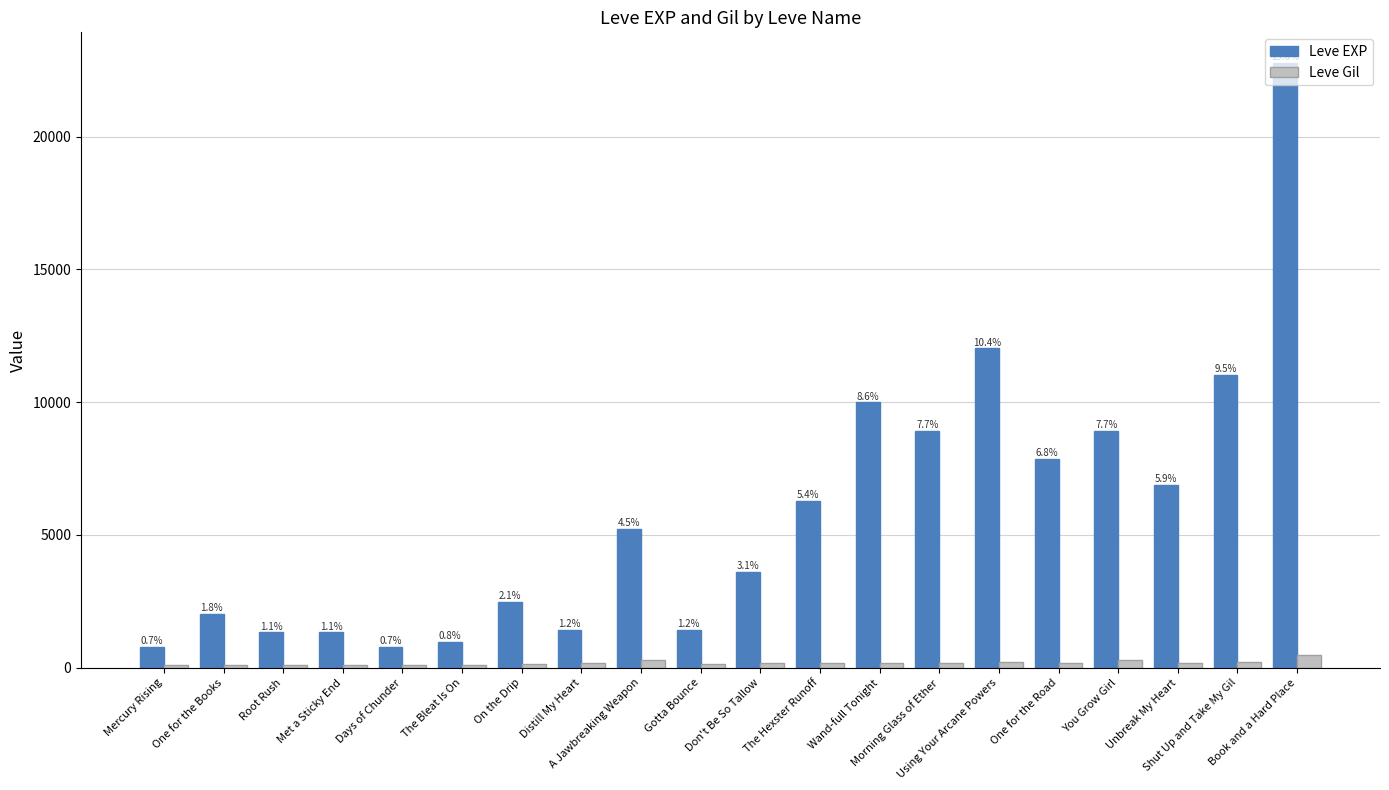

Reading left to right, extract all data points from this chart.

Leve EXP: Mercury Rising=800	One for the Books=2040	Root Rush=1330	Met a Sticky End=1330	Days of Chunder=800	The Bleat Is On=980	On the Drip=2490	Distill My Heart=1420	A Jawbreaking Weapon=5220	Gotta Bounce=1420	Don't Be So Tallow=3600	The Hexster Runoff=6280	Wand-full Tonight=9990	Morning Glass of Ether=8930	Using Your Arcane Powers=12030	One for the Road=7880	You Grow Girl=8930	Unbreak My Heart=6880	Shut Up and Take My Gil=11040	Book and a Hard Place=22790
Leve Gil: Mercury Rising=113	One for the Books=114	Root Rush=114	Met a Sticky End=115	Days of Chunder=112	The Bleat Is On=112	On the Drip=139	Distill My Heart=169	A Jawbreaking Weapon=293	Gotta Bounce=140	Don't Be So Tallow=170	The Hexster Runoff=169	Wand-full Tonight=191	Morning Glass of Ether=169	Using Your Arcane Powers=230	One for the Road=168	You Grow Girl=284	Unbreak My Heart=175	Shut Up and Take My Gil=230	Book and a Hard Place=468